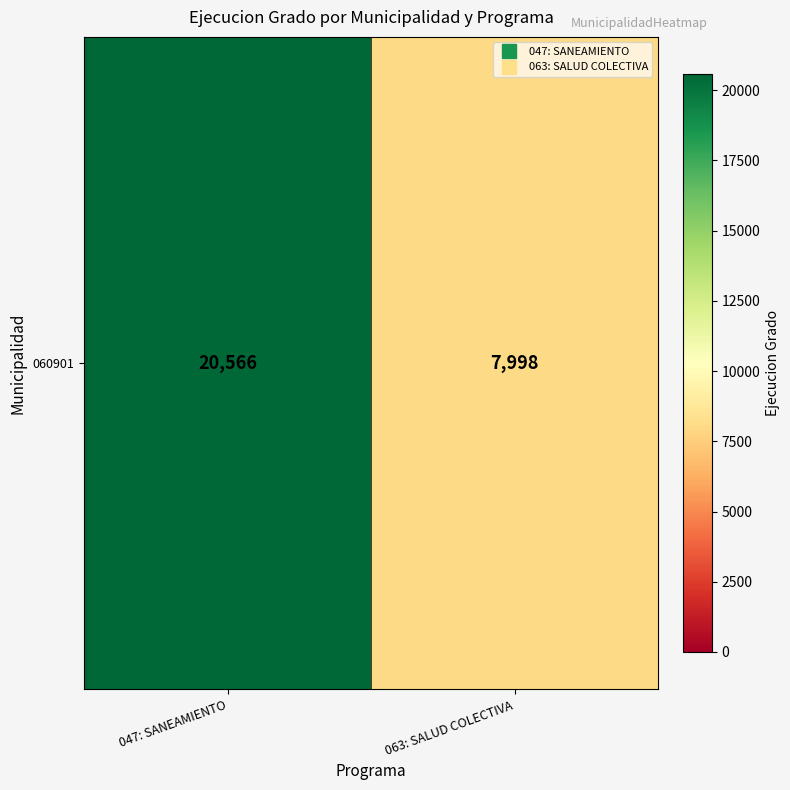

What is the sum of all values?

28564